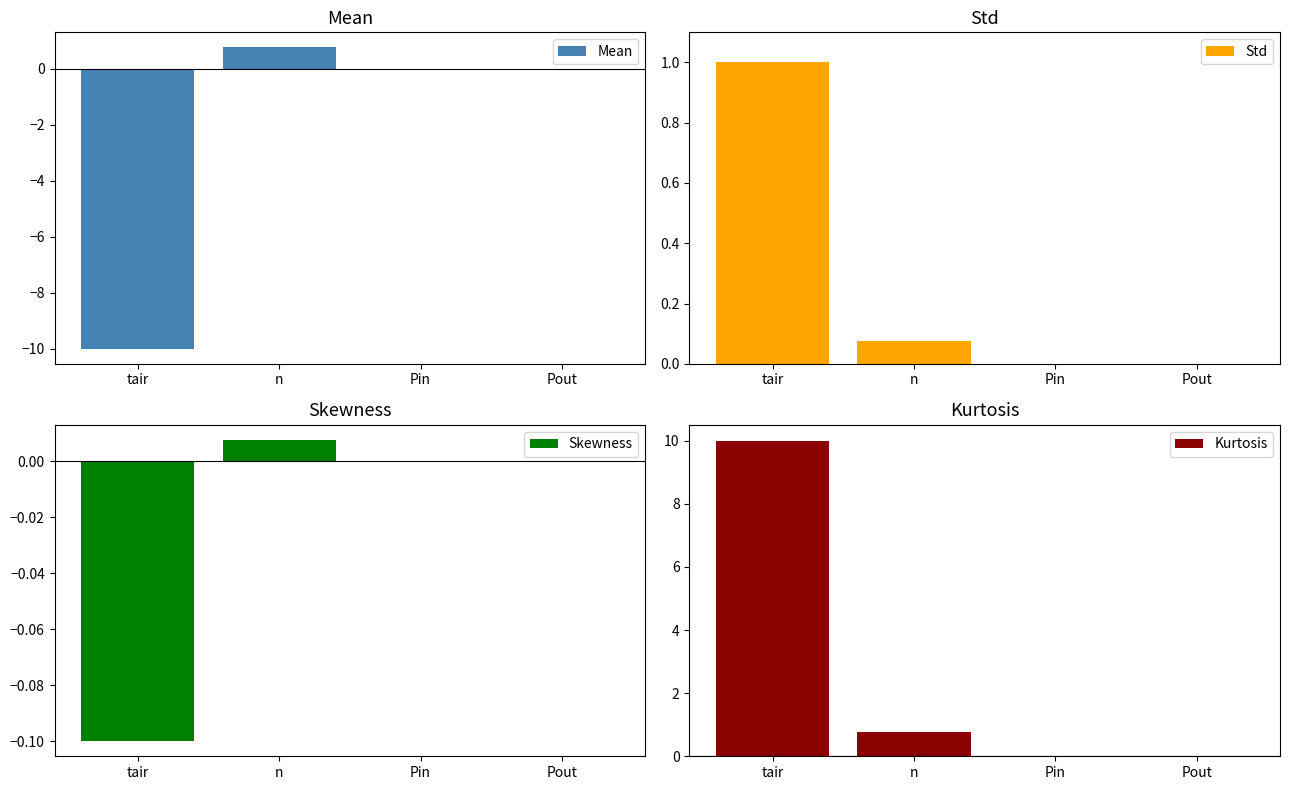

What is the label of the 3rd bar from the left?

Pin